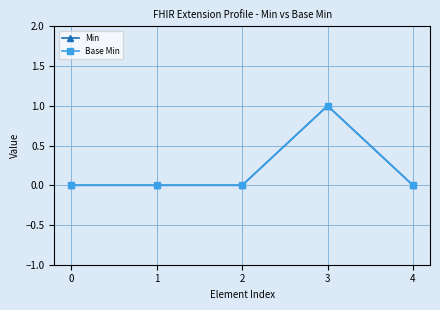

What is the difference between the Base Min values at 4 and 3?

1